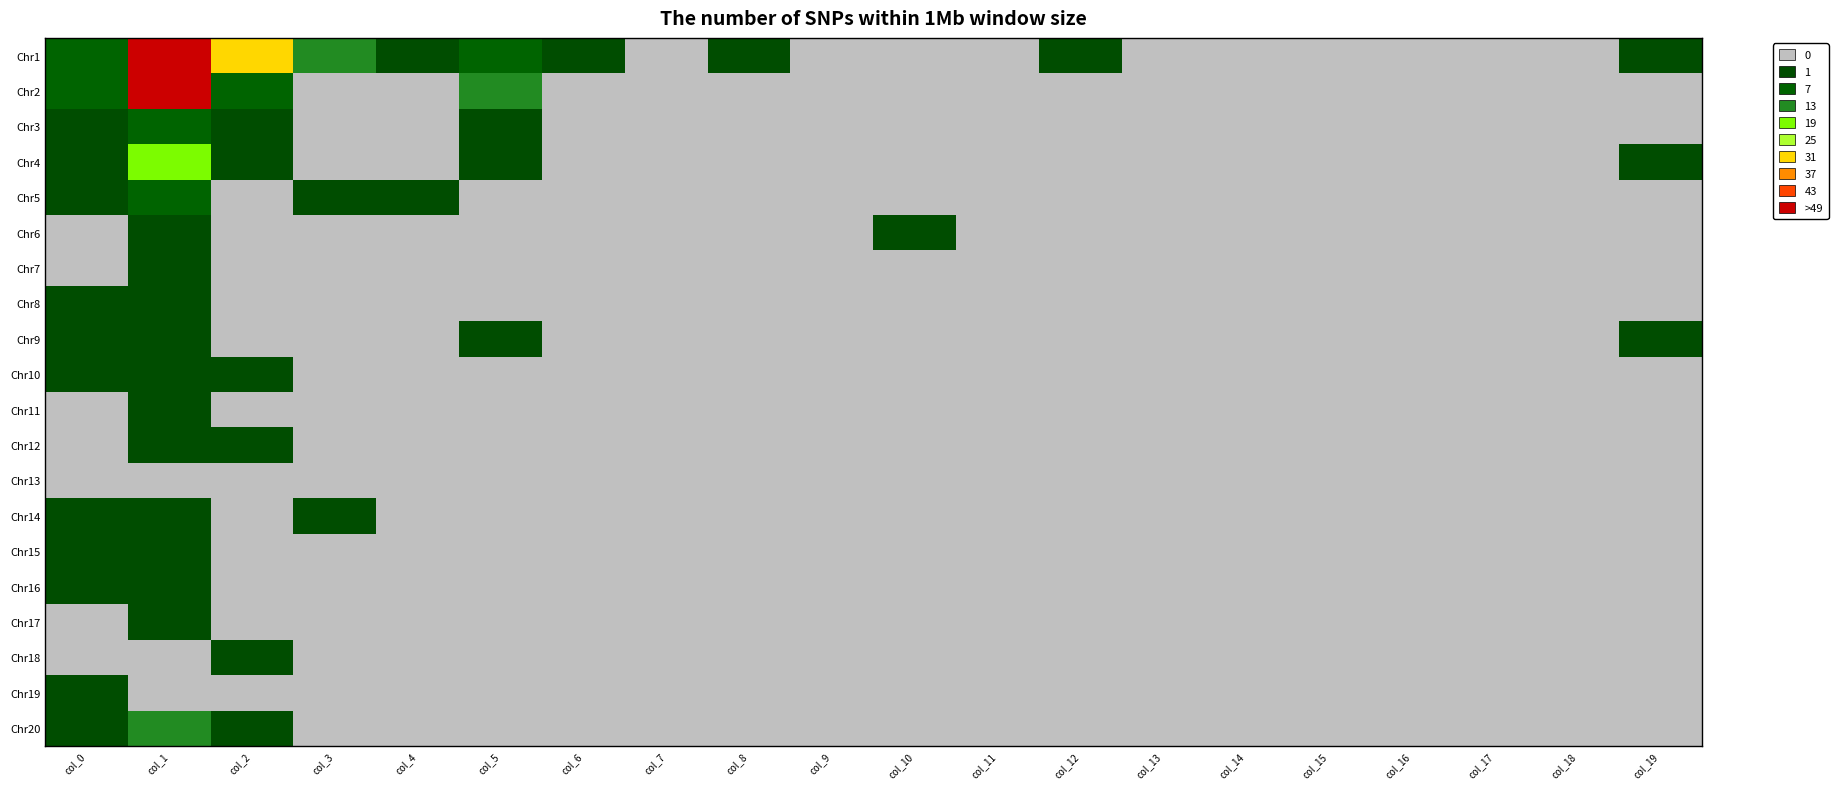

Reading right to left, extract all data points from this chart.

Chr1: col_19=5	col_18=0	col_17=0	col_16=0	col_15=0	col_14=0	col_13=0	col_12=2	col_11=0	col_10=0	col_9=0	col_8=1	col_7=0	col_6=2	col_5=7	col_4=5	col_3=17	col_2=31	col_1=907	col_0=7
Chr2: col_19=0	col_18=0	col_17=0	col_16=0	col_15=0	col_14=0	col_13=0	col_12=0	col_11=0	col_10=0	col_9=0	col_8=0	col_7=0	col_6=0	col_5=15	col_4=0	col_3=0	col_2=7	col_1=125	col_0=10
Chr3: col_19=0	col_18=0	col_17=0	col_16=0	col_15=0	col_14=0	col_13=0	col_12=0	col_11=0	col_10=0	col_9=0	col_8=0	col_7=0	col_6=0	col_5=4	col_4=0	col_3=0	col_2=1	col_1=11	col_0=1
Chr4: col_19=2	col_18=0	col_17=0	col_16=0	col_15=0	col_14=0	col_13=0	col_12=0	col_11=0	col_10=0	col_9=0	col_8=0	col_7=0	col_6=0	col_5=1	col_4=0	col_3=0	col_2=1	col_1=22	col_0=4
Chr5: col_19=0	col_18=0	col_17=0	col_16=0	col_15=0	col_14=0	col_13=0	col_12=0	col_11=0	col_10=0	col_9=0	col_8=0	col_7=0	col_6=0	col_5=0	col_4=1	col_3=1	col_2=0	col_1=7	col_0=1
Chr6: col_19=0	col_18=0	col_17=0	col_16=0	col_15=0	col_14=0	col_13=0	col_12=0	col_11=0	col_10=1	col_9=0	col_8=0	col_7=0	col_6=0	col_5=0	col_4=0	col_3=0	col_2=0	col_1=5	col_0=0
Chr7: col_19=0	col_18=0	col_17=0	col_16=0	col_15=0	col_14=0	col_13=0	col_12=0	col_11=0	col_10=0	col_9=0	col_8=0	col_7=0	col_6=0	col_5=0	col_4=0	col_3=0	col_2=0	col_1=6	col_0=0
Chr8: col_19=0	col_18=0	col_17=0	col_16=0	col_15=0	col_14=0	col_13=0	col_12=0	col_11=0	col_10=0	col_9=0	col_8=0	col_7=0	col_6=0	col_5=0	col_4=0	col_3=0	col_2=0	col_1=4	col_0=2
Chr9: col_19=1	col_18=0	col_17=0	col_16=0	col_15=0	col_14=0	col_13=0	col_12=0	col_11=0	col_10=0	col_9=0	col_8=0	col_7=0	col_6=0	col_5=1	col_4=0	col_3=0	col_2=0	col_1=6	col_0=1
Chr10: col_19=0	col_18=0	col_17=0	col_16=0	col_15=0	col_14=0	col_13=0	col_12=0	col_11=0	col_10=0	col_9=0	col_8=0	col_7=0	col_6=0	col_5=0	col_4=0	col_3=0	col_2=1	col_1=3	col_0=1
Chr11: col_19=0	col_18=0	col_17=0	col_16=0	col_15=0	col_14=0	col_13=0	col_12=0	col_11=0	col_10=0	col_9=0	col_8=0	col_7=0	col_6=0	col_5=0	col_4=0	col_3=0	col_2=0	col_1=3	col_0=0
Chr12: col_19=0	col_18=0	col_17=0	col_16=0	col_15=0	col_14=0	col_13=0	col_12=0	col_11=0	col_10=0	col_9=0	col_8=0	col_7=0	col_6=0	col_5=0	col_4=0	col_3=0	col_2=2	col_1=1	col_0=0
Chr13: col_19=0	col_18=0	col_17=0	col_16=0	col_15=0	col_14=0	col_13=0	col_12=0	col_11=0	col_10=0	col_9=0	col_8=0	col_7=0	col_6=0	col_5=0	col_4=0	col_3=0	col_2=0	col_1=0	col_0=0
Chr14: col_19=0	col_18=0	col_17=0	col_16=0	col_15=0	col_14=0	col_13=0	col_12=0	col_11=0	col_10=0	col_9=0	col_8=0	col_7=0	col_6=0	col_5=0	col_4=0	col_3=1	col_2=0	col_1=2	col_0=1
Chr15: col_19=0	col_18=0	col_17=0	col_16=0	col_15=0	col_14=0	col_13=0	col_12=0	col_11=0	col_10=0	col_9=0	col_8=0	col_7=0	col_6=0	col_5=0	col_4=0	col_3=0	col_2=0	col_1=1	col_0=1
Chr16: col_19=0	col_18=0	col_17=0	col_16=0	col_15=0	col_14=0	col_13=0	col_12=0	col_11=0	col_10=0	col_9=0	col_8=0	col_7=0	col_6=0	col_5=0	col_4=0	col_3=0	col_2=0	col_1=2	col_0=1
Chr17: col_19=0	col_18=0	col_17=0	col_16=0	col_15=0	col_14=0	col_13=0	col_12=0	col_11=0	col_10=0	col_9=0	col_8=0	col_7=0	col_6=0	col_5=0	col_4=0	col_3=0	col_2=0	col_1=1	col_0=0
Chr18: col_19=0	col_18=0	col_17=0	col_16=0	col_15=0	col_14=0	col_13=0	col_12=0	col_11=0	col_10=0	col_9=0	col_8=0	col_7=0	col_6=0	col_5=0	col_4=0	col_3=0	col_2=2	col_1=0	col_0=0
Chr19: col_19=0	col_18=0	col_17=0	col_16=0	col_15=0	col_14=0	col_13=0	col_12=0	col_11=0	col_10=0	col_9=0	col_8=0	col_7=0	col_6=0	col_5=0	col_4=0	col_3=0	col_2=0	col_1=0	col_0=1
Chr20: col_19=0	col_18=0	col_17=0	col_16=0	col_15=0	col_14=0	col_13=0	col_12=0	col_11=0	col_10=0	col_9=0	col_8=0	col_7=0	col_6=0	col_5=0	col_4=0	col_3=0	col_2=4	col_1=17	col_0=2